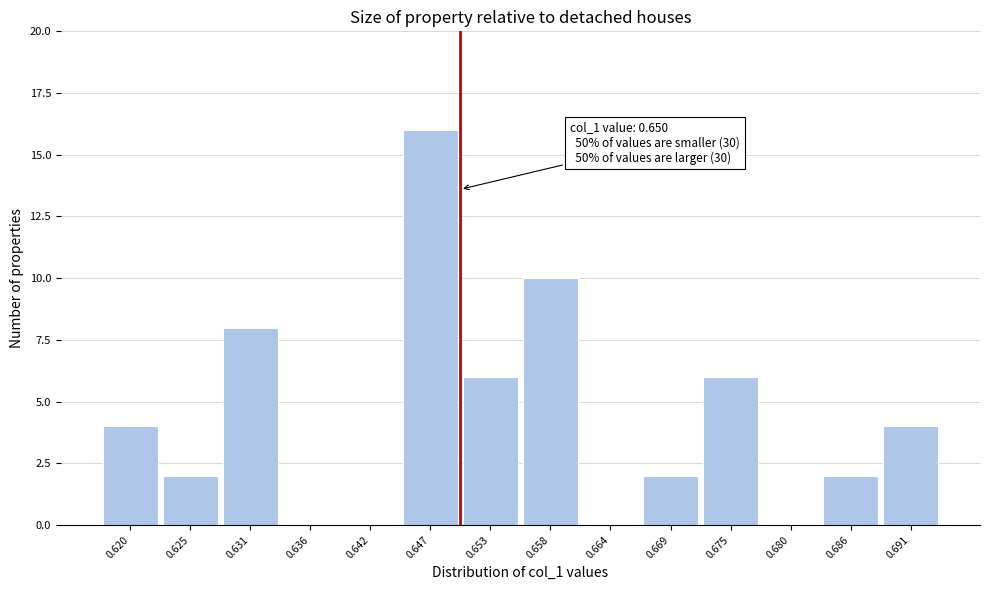

Which range on the x-axis has the tallest bar?

0.645 to 0.650